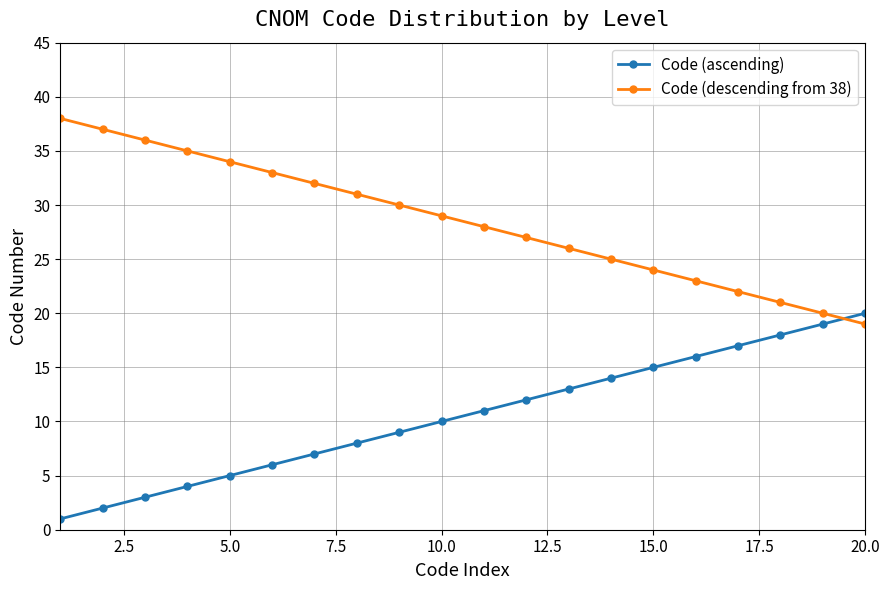

List the series in order of their overall mean, lowest first.

Code (ascending), Code (descending from 38)